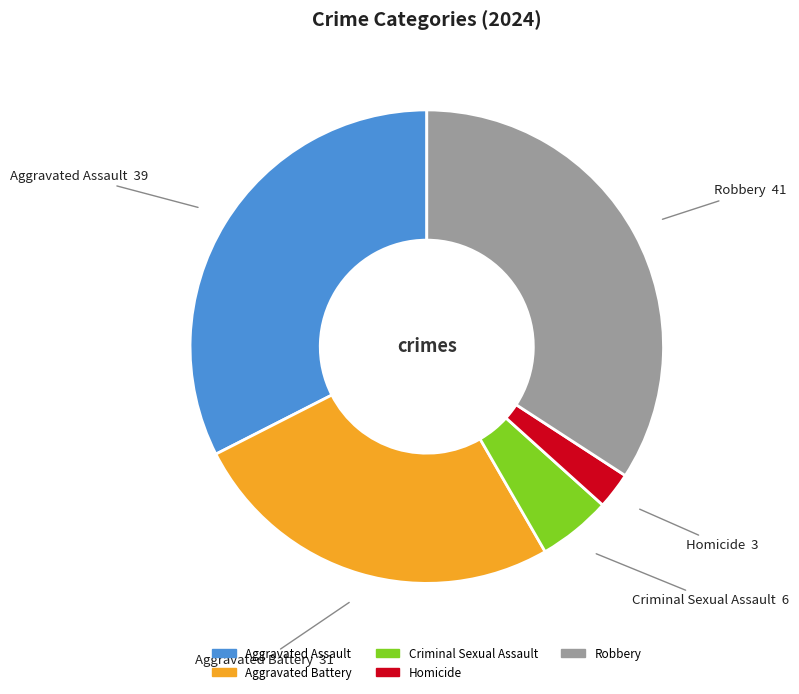

What is the ratio of the value at Aggravated Assault to the value at Robbery?

1.0